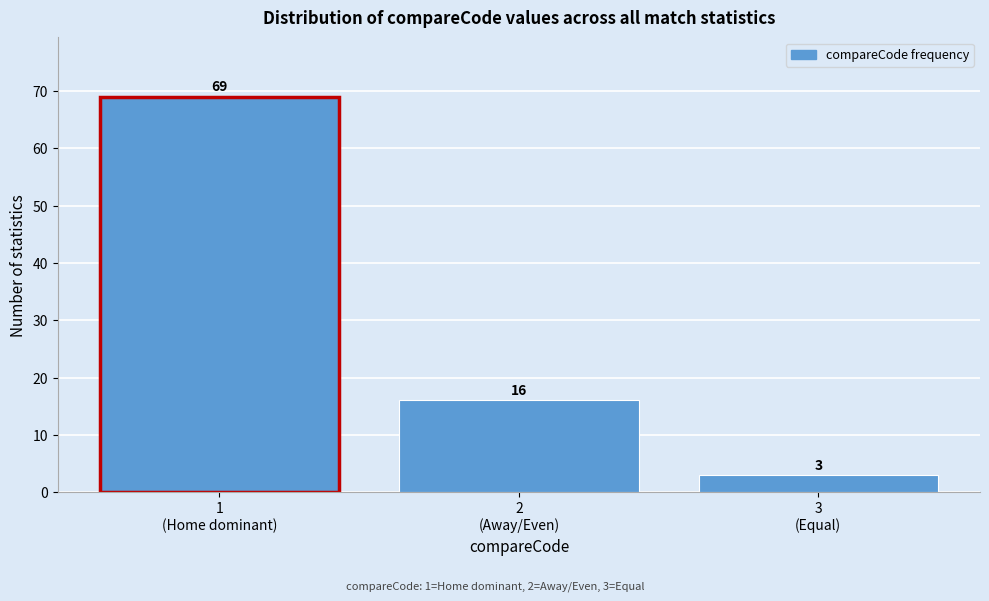

Reading left to right, transcribe all the data shown in this chart.

69	16	3